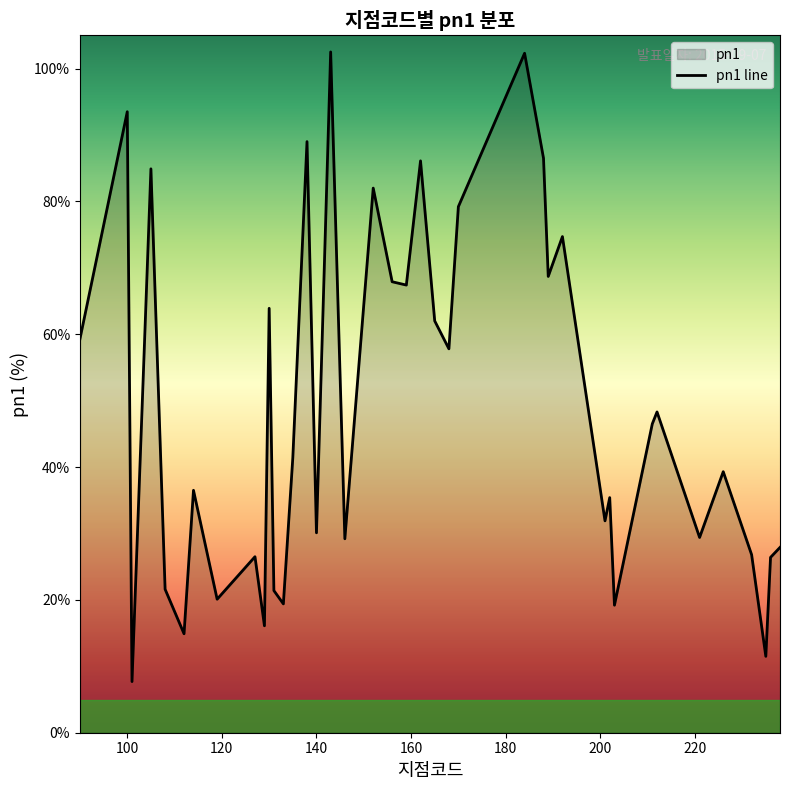

Reading left to right, extract all data points from this chart.

59.3	93.5	7.7	84.9	21.6	14.9	36.5	20.1	26.5	16.1	63.9	21.4	19.4	41.4	89.0	30.1	102.5	29.2	82.0	67.9	67.4	86.1	62.0	57.8	79.2	102.3	86.5	68.7	74.7	31.9	35.4	19.2	46.5	48.3	29.4	39.3	26.8	11.5	26.4	27.9